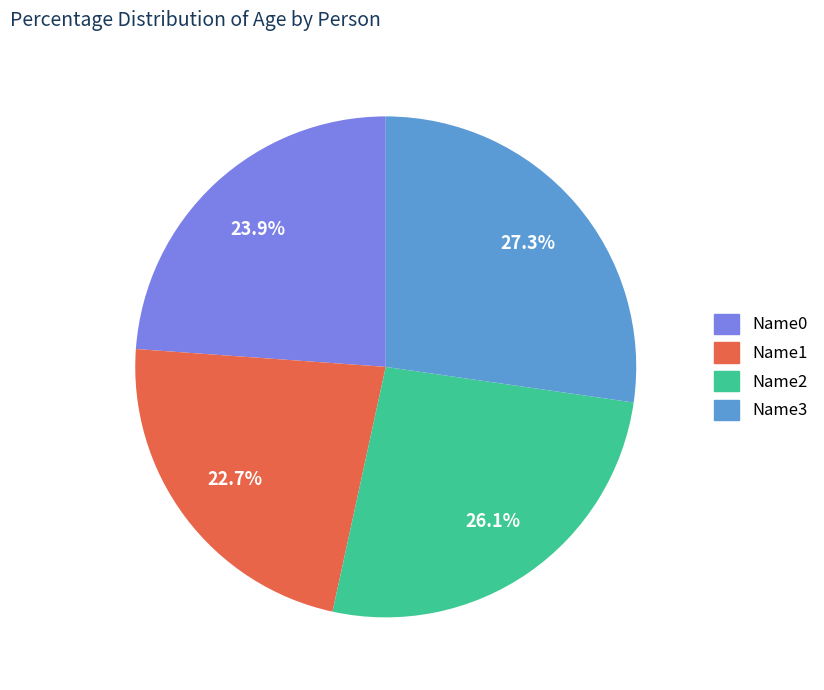

Count the number of slices in the pie.

4